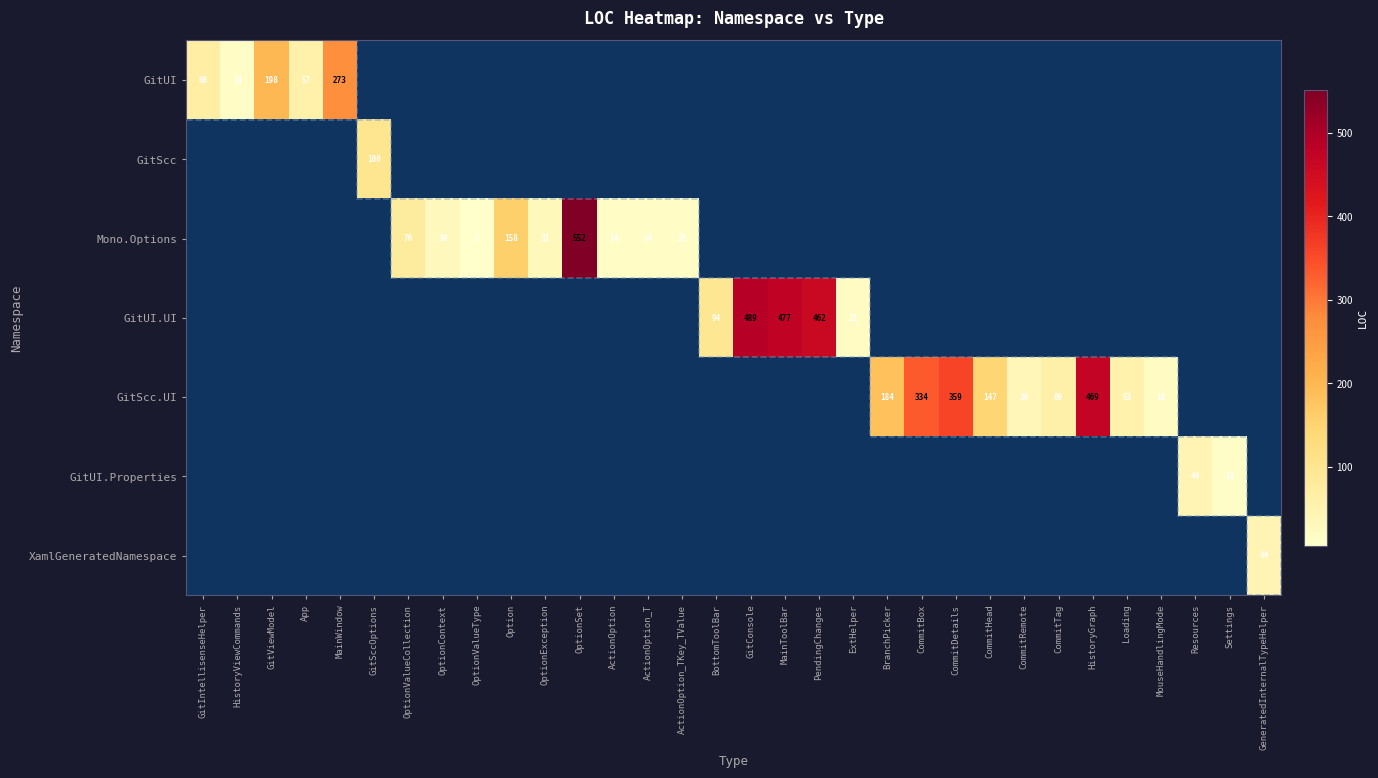

The GitScc.UI series shows 19 at MouseHandlingMode. True or false?

True